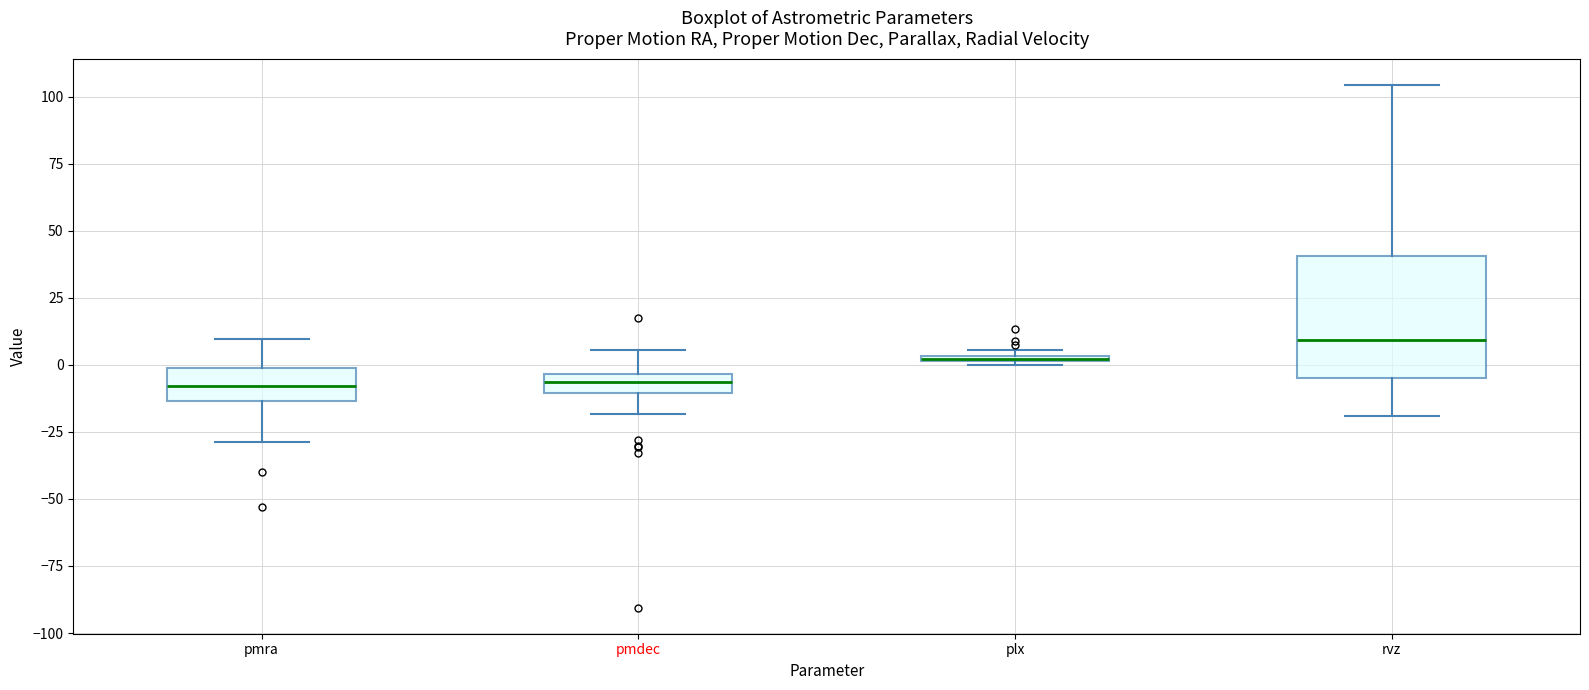

Comparing the boxes themselves (not the whiskers), which one is the tallest?

rvz